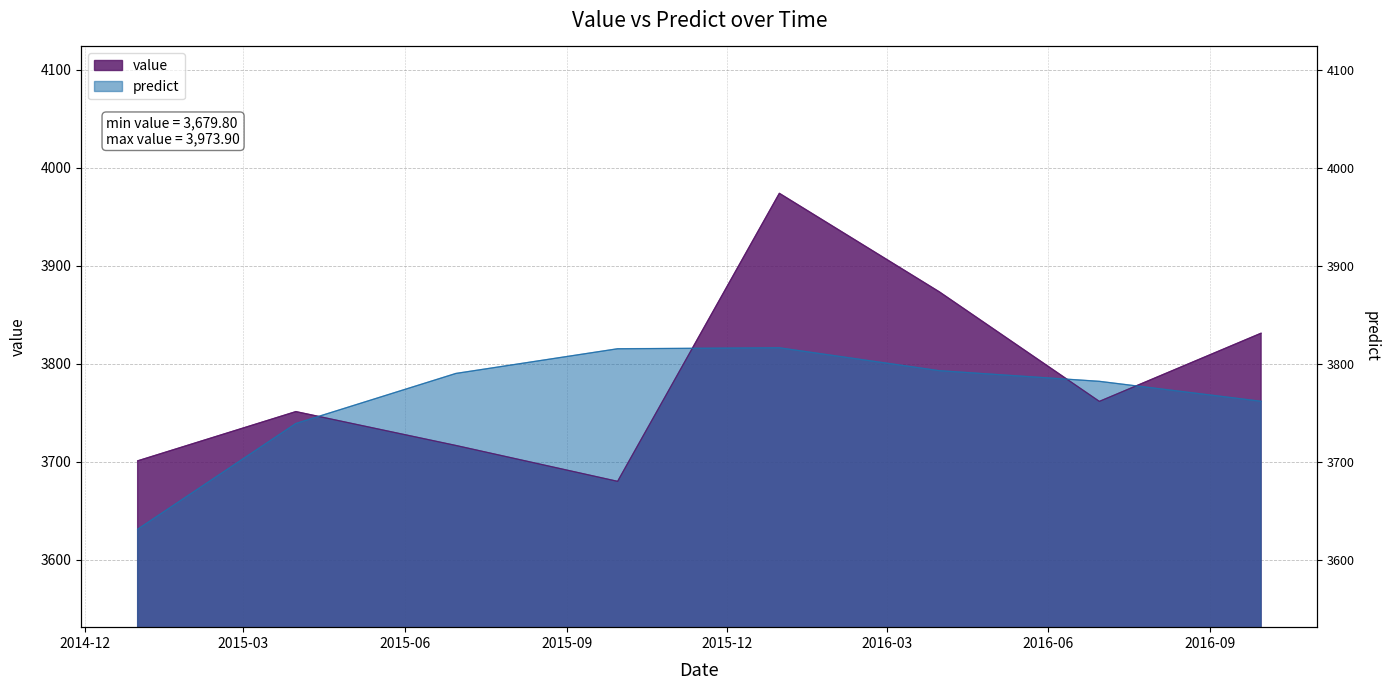

Reading left to right, what are all the values shown in this chart?

value: 3700.7	3751.0	3716.4	3679.8	3973.9	3873.3	3761.4	3831.1
predict: 3630.9	3738.9	3790.0	3815.2	3816.2	3792.8	3782.0	3761.6